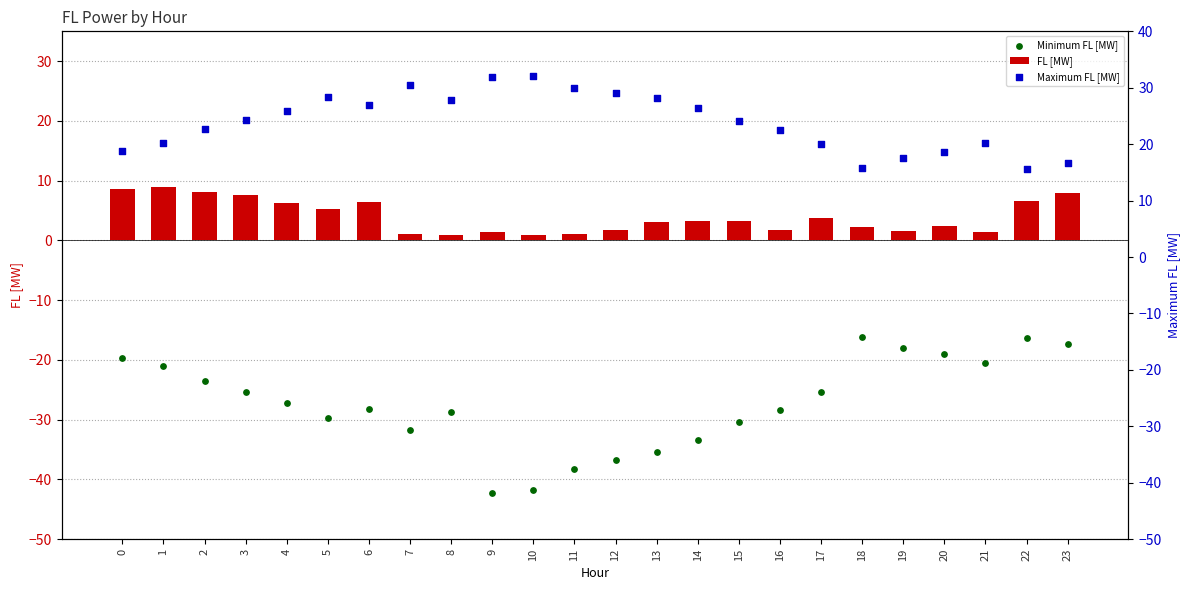

Is the value of Maximum FL [MW] at 21 greater than the value of Minimum FL [MW] at 20?

Yes